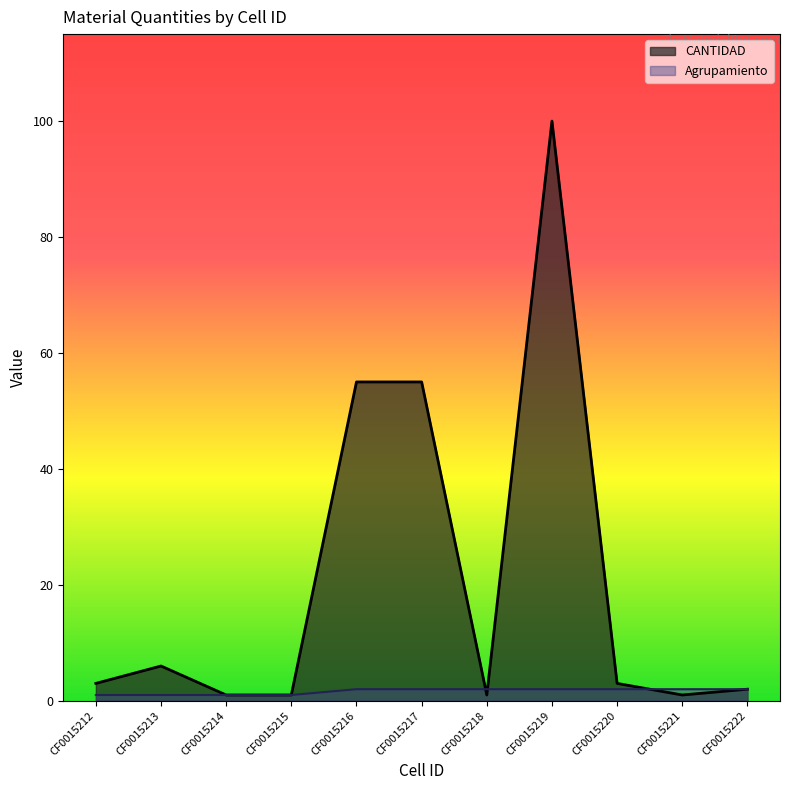

At which category is the sum across all series the highest?

CF0015219